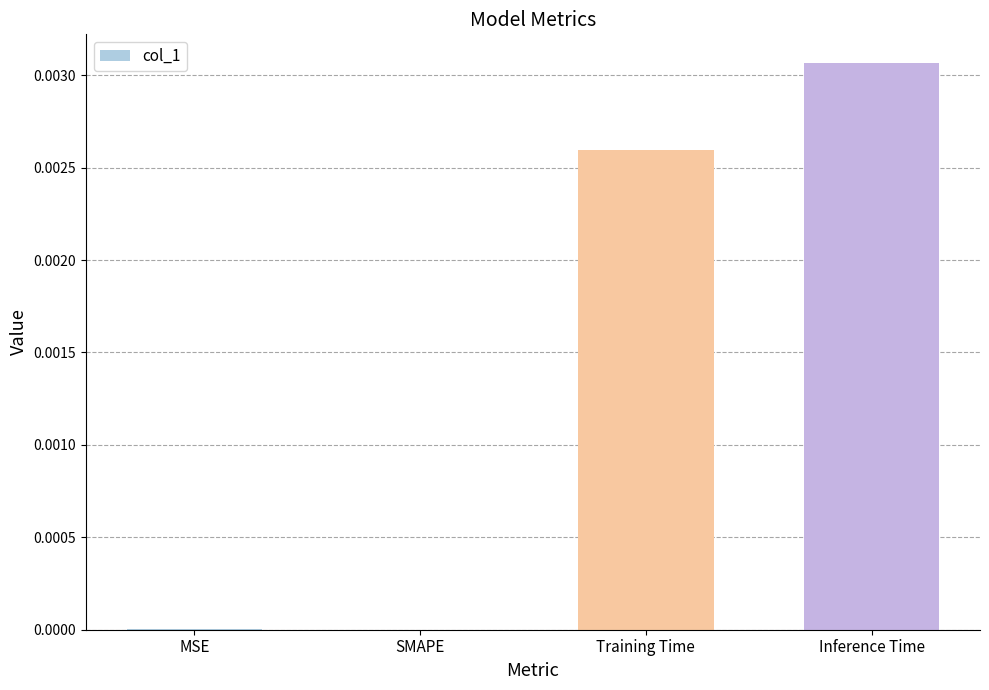

True or false: the data shows 0.0 at Inference Time.

True